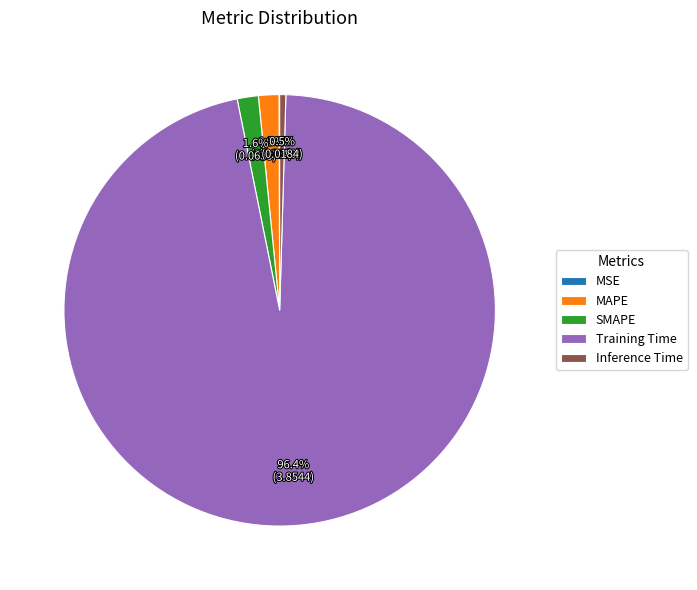

Which category has the biggest portion of the pie?

Training Time